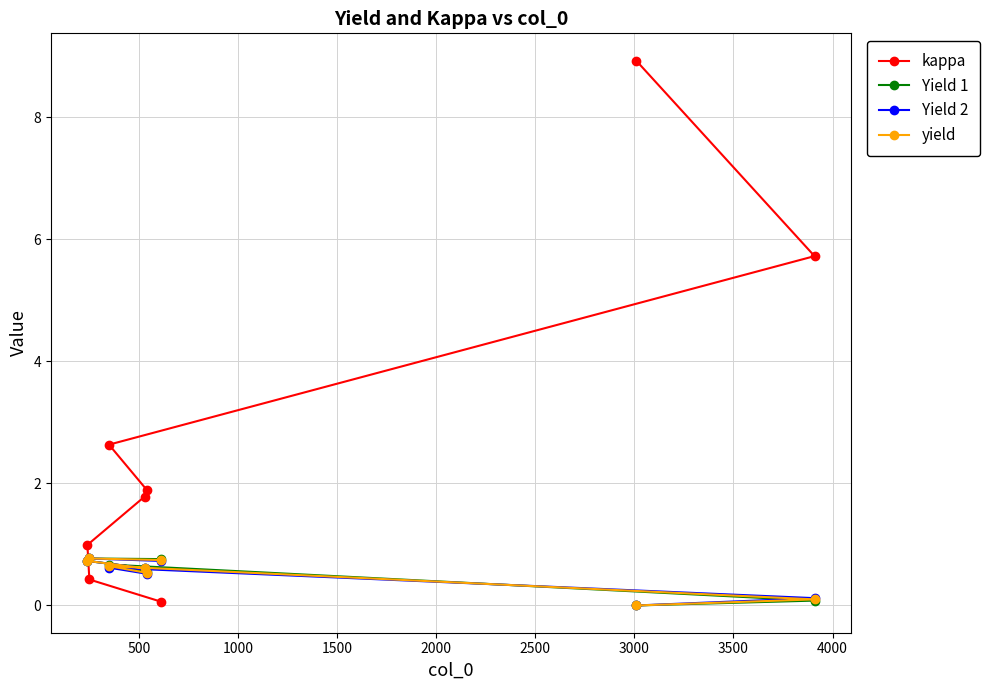

How many intersections are there between yield and kappa?

1